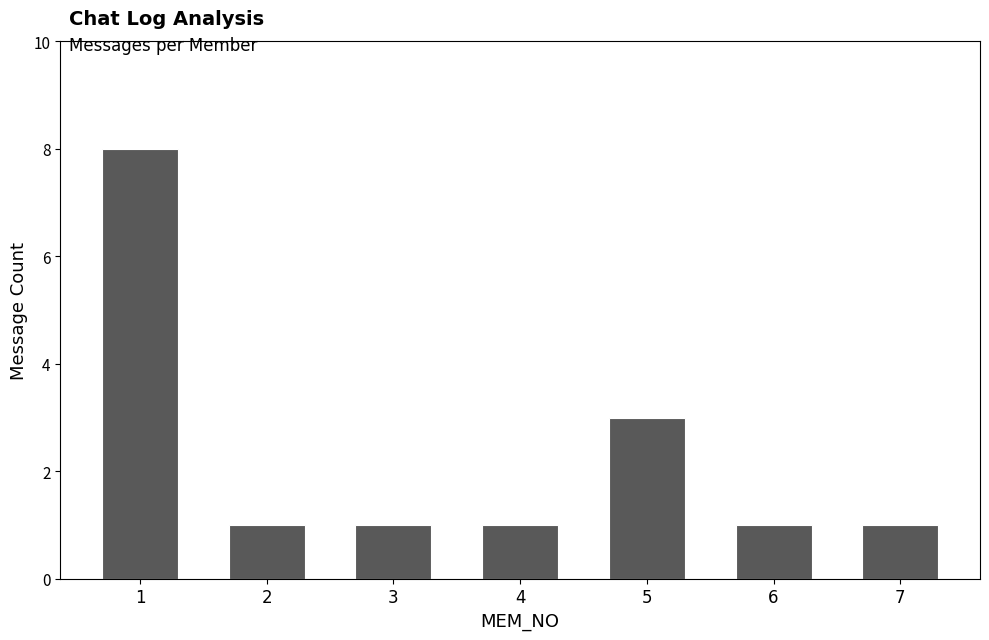

What is the difference between the maximum and second lowest values?

7